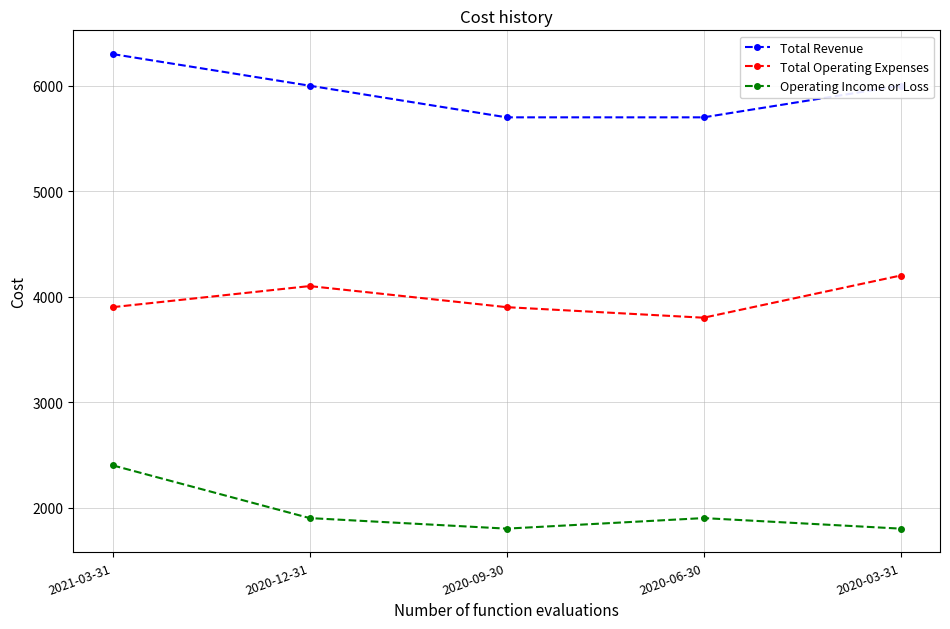

True or false: Total Revenue has a value of 3037 at 2020-09-30.

False